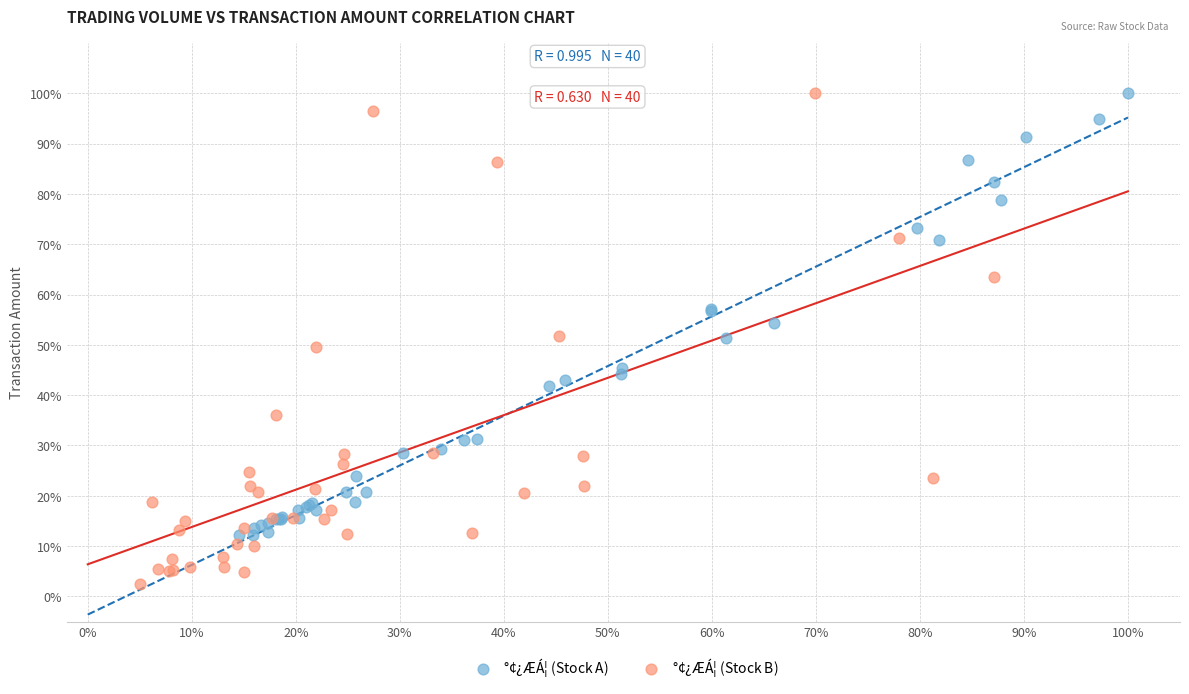

Which series contains the lowest Y value?

$\mathregular{°¢¿ÆÁ¦}$ (Stock B)